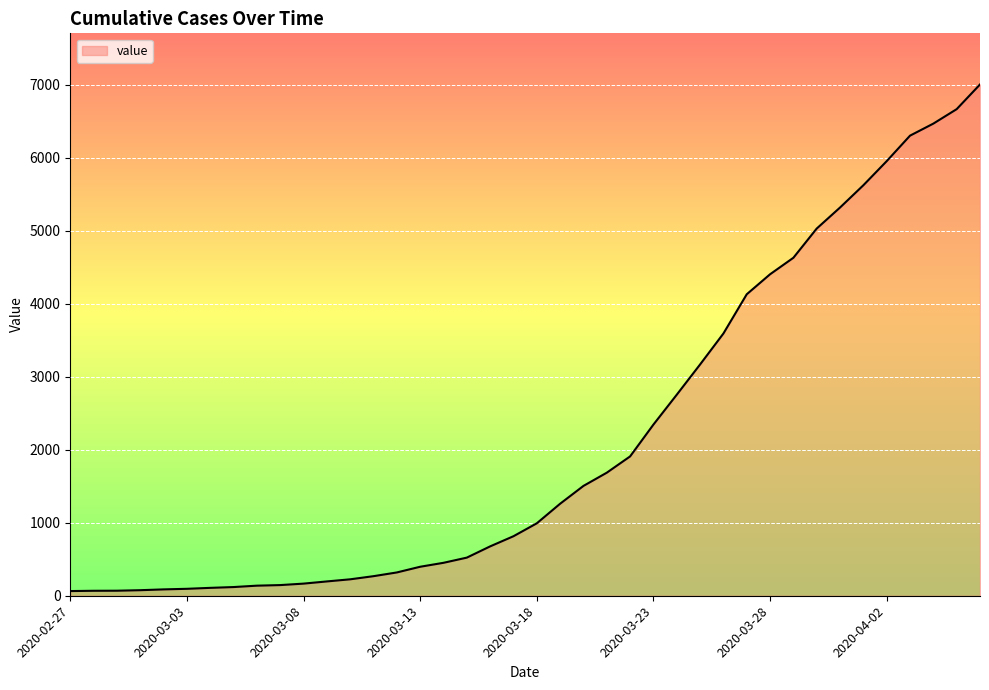

What is the greatest value displayed?

7001